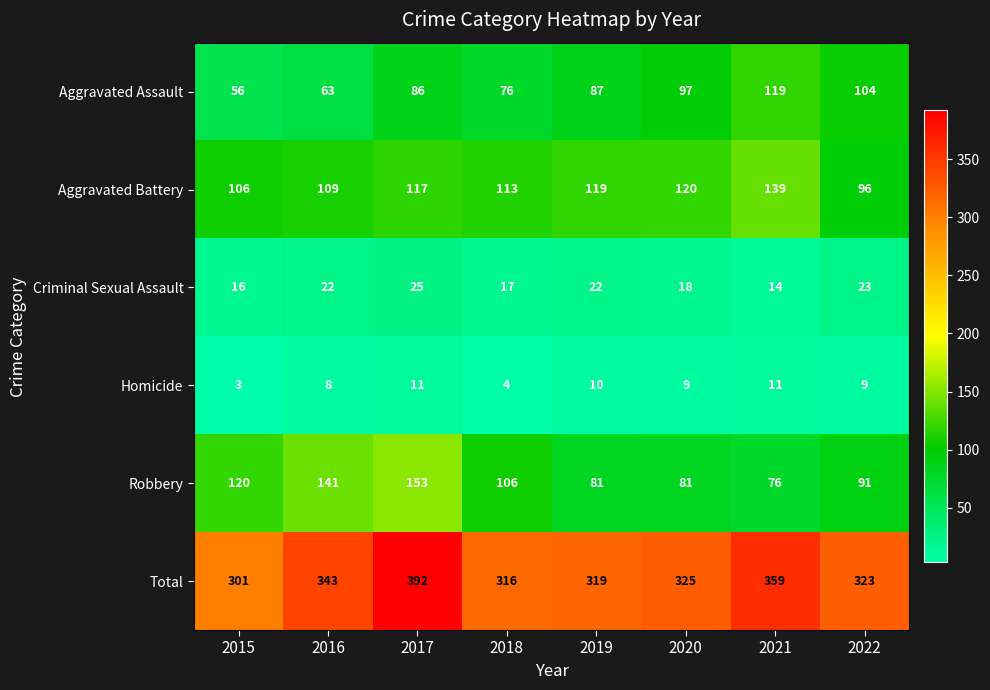

Which series has the widest spread of values?

Total